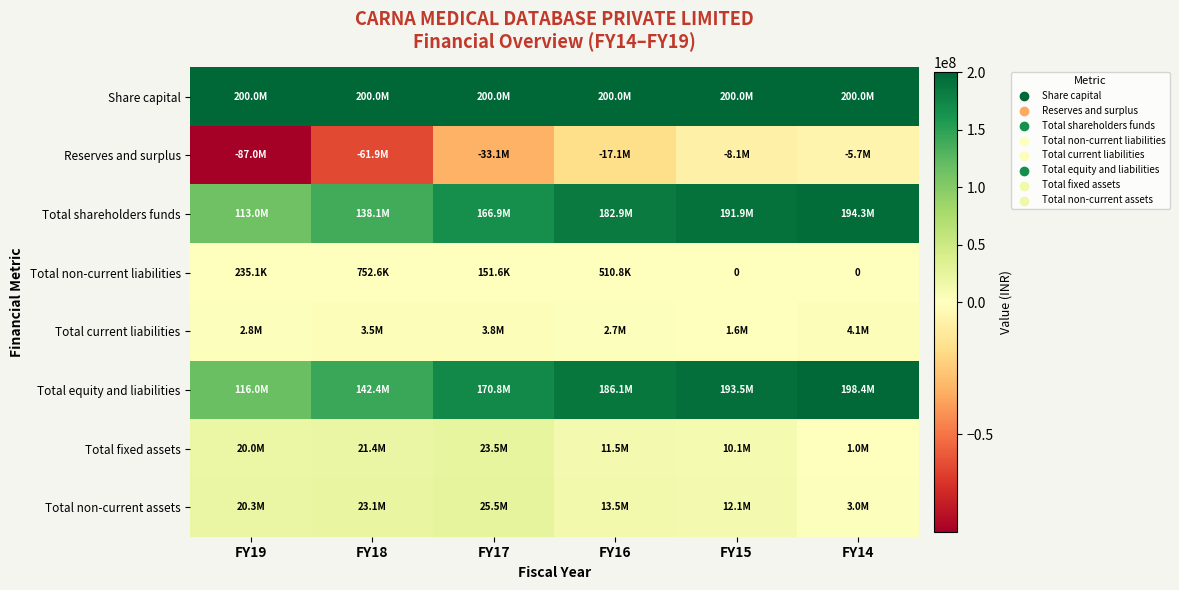

Which category has the highest value across all series?

FY19